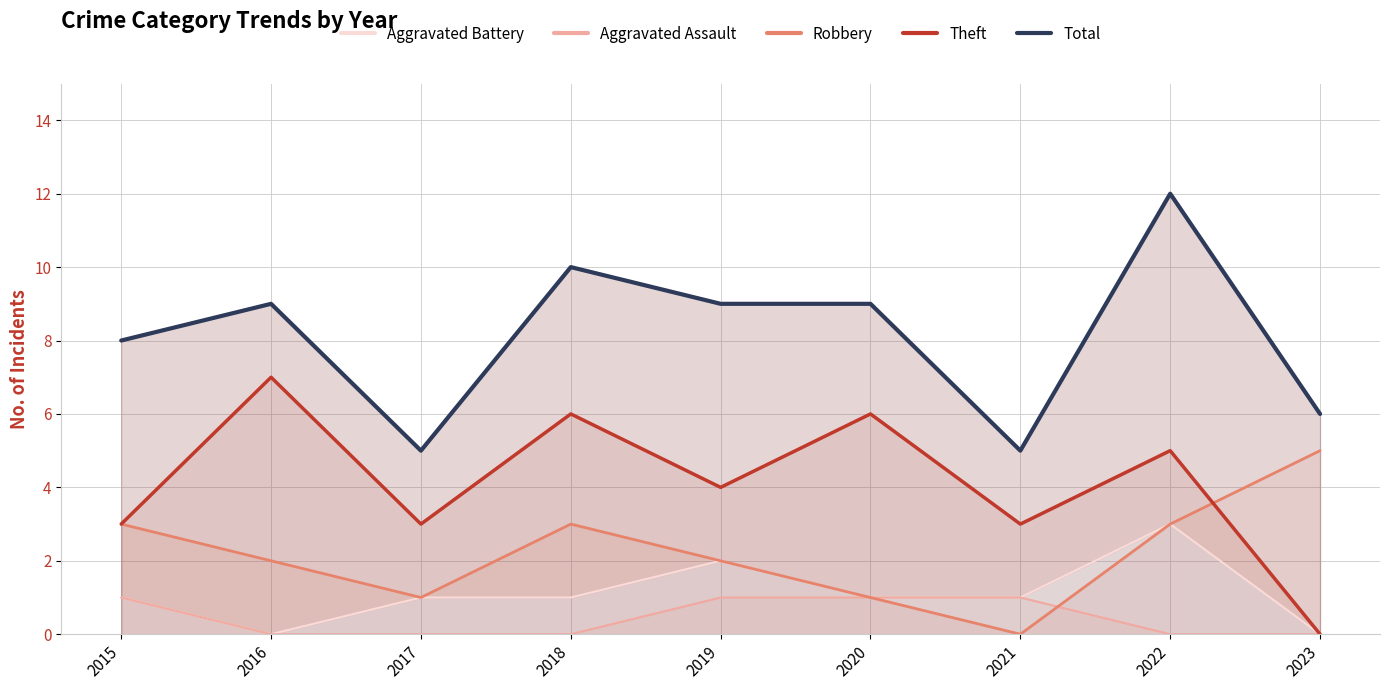

Is the value of Aggravated Battery at 2022 greater than the value of Aggravated Assault at 2023?

Yes